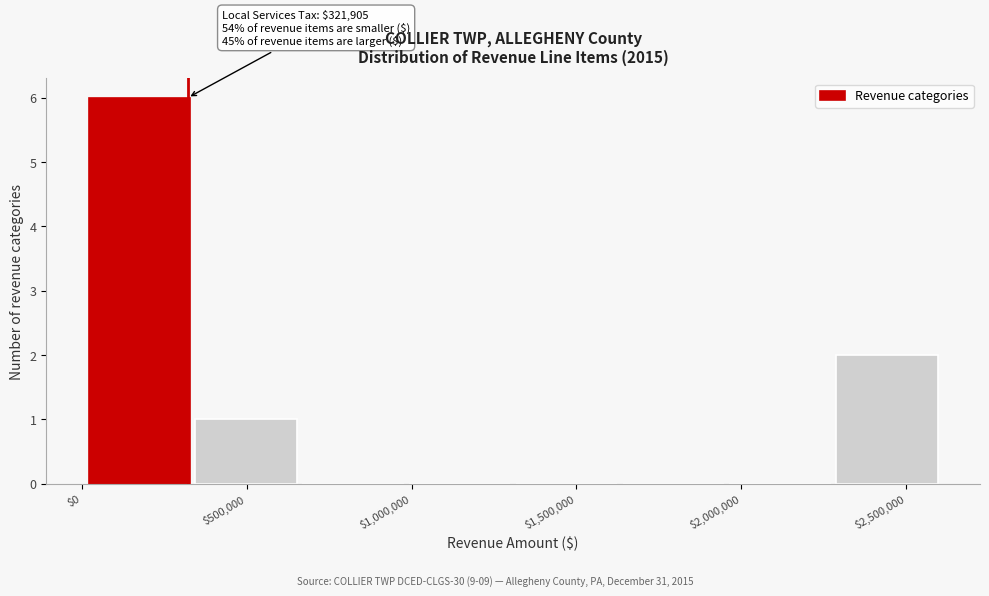

Over which range of the x-axis is the bar tallest?

0 to 350000